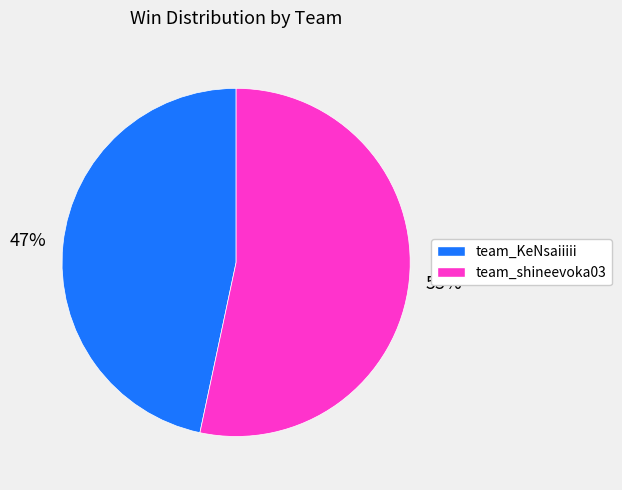

Do team_shineevoka03 and team_KeNsaiiiii together represent more than half of the pie?

Yes